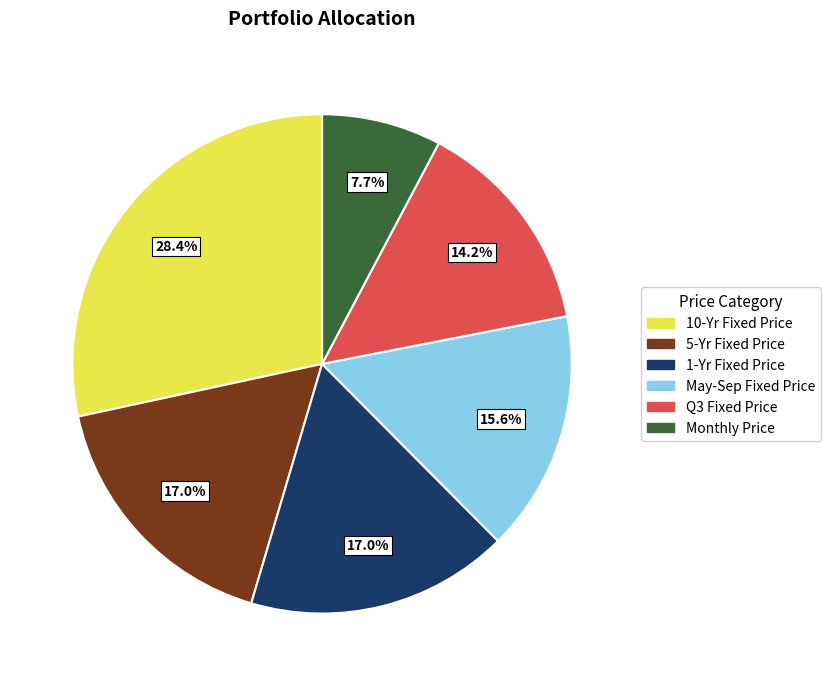

What percentage is the 10-Yr Fixed Price slice, to the nearest percent?

28%